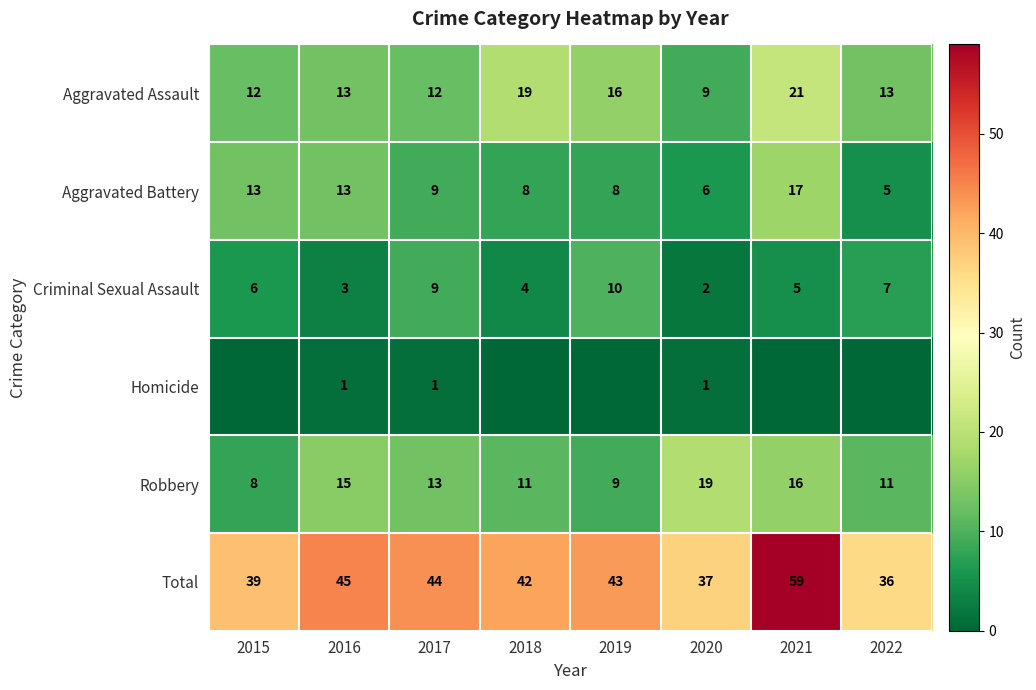

Read the Aggravated Battery value at 2019, to the nearest 10.

10